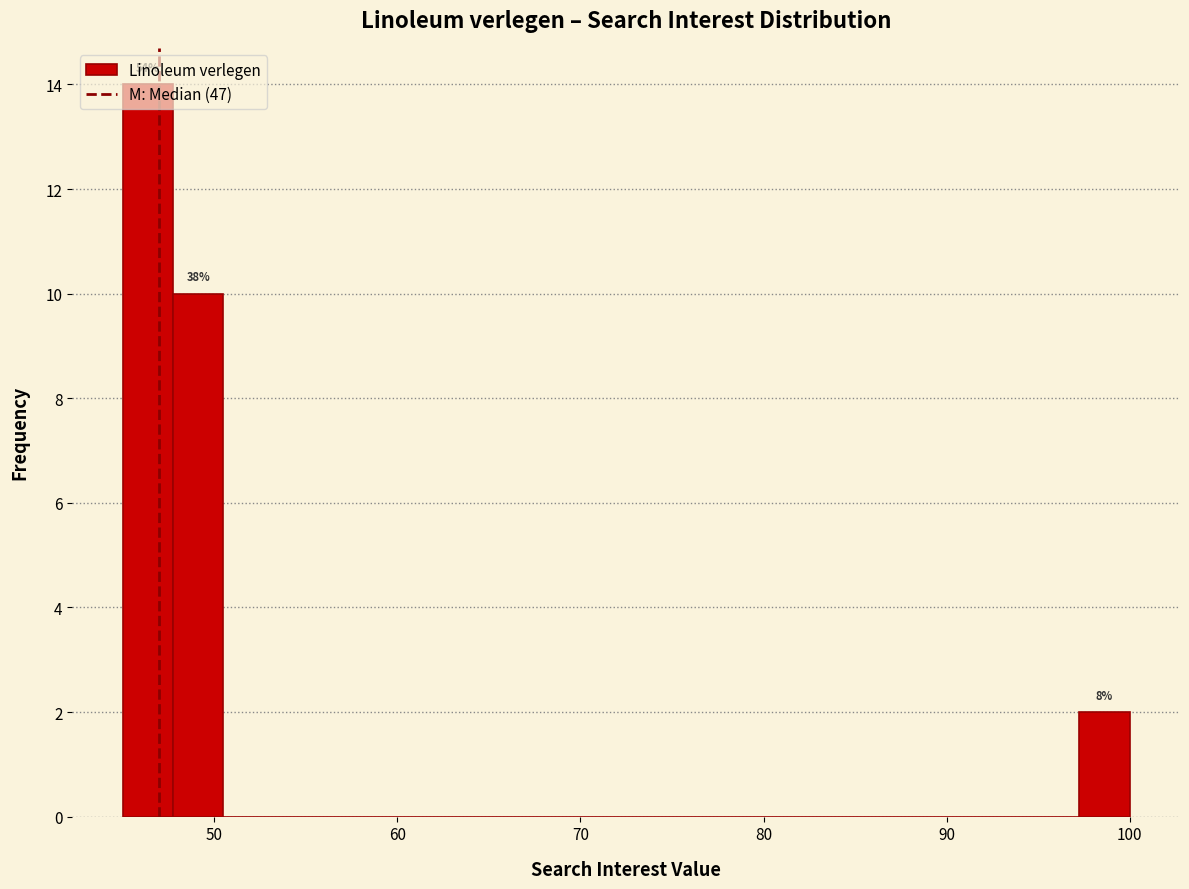

Around what value on the x-axis is the tallest bar? Give the approximate position of its centre, as read against the axis.

46